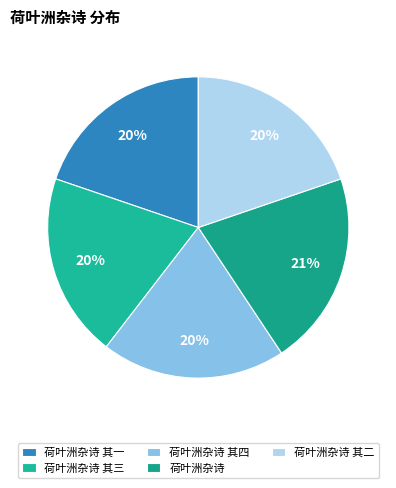

To the nearest percent, what percentage of the pie is 荷叶洲杂诗 其四?

20%